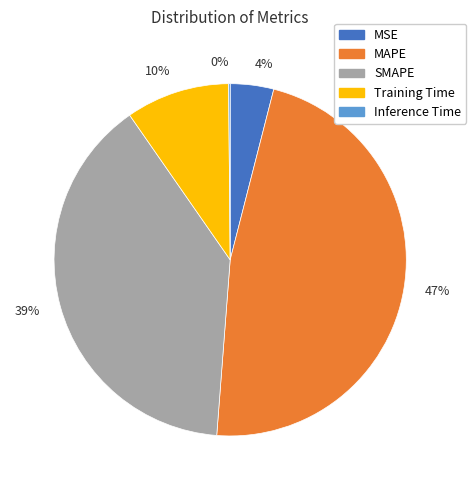

True or false: 39% accounts for 39% of the total.

True